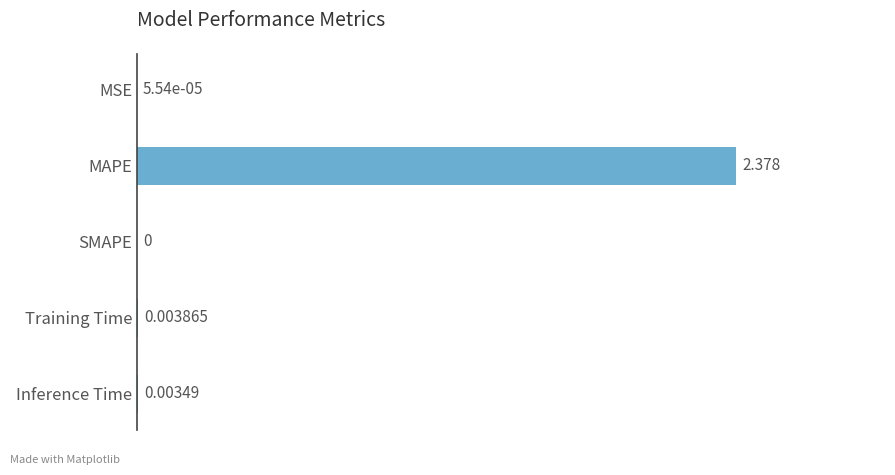

At which label is the value closest to 1?

Training Time